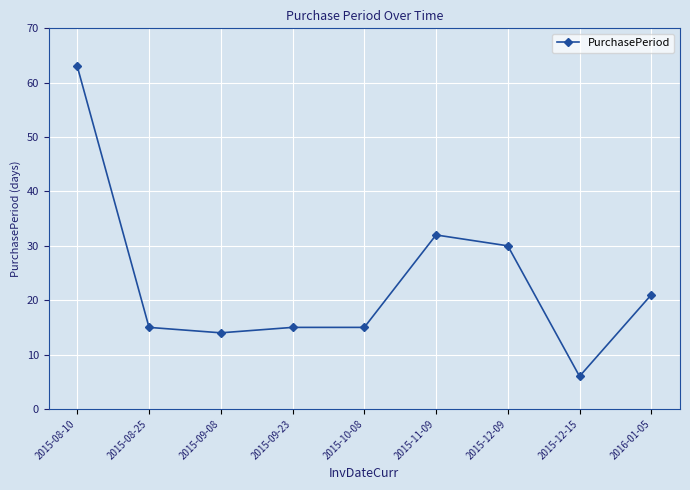

What is the label of the 2nd point from the left?

2015-08-25